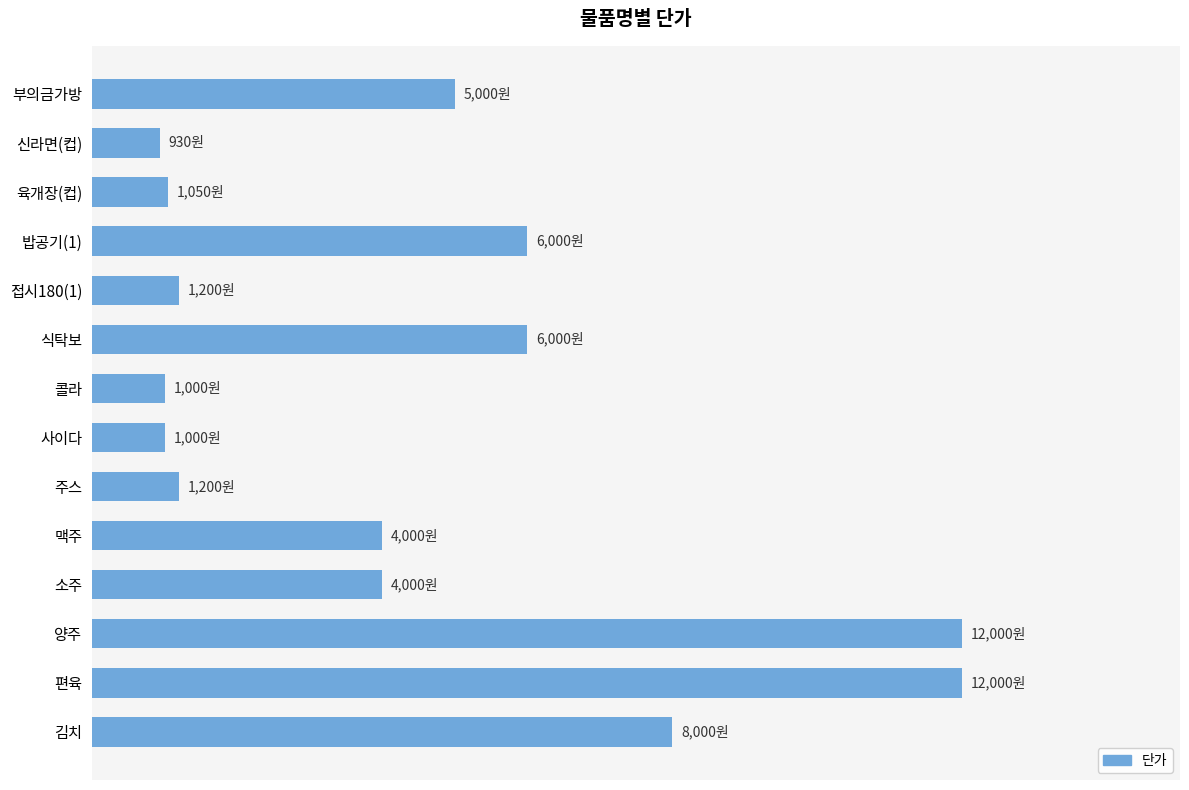

Are the bars horizontal?

Yes